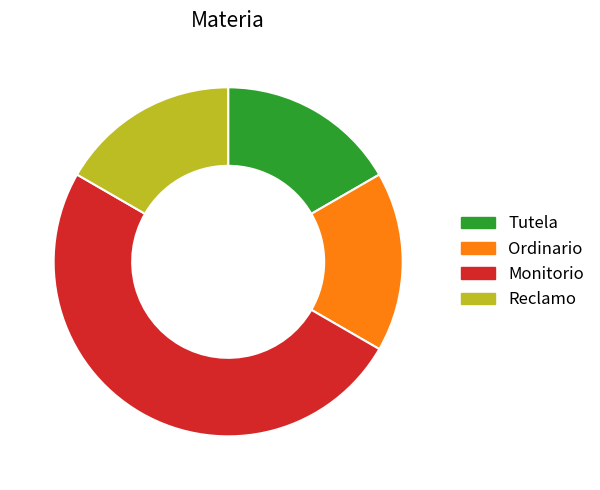

Is Reclamo the majority of the pie?

No